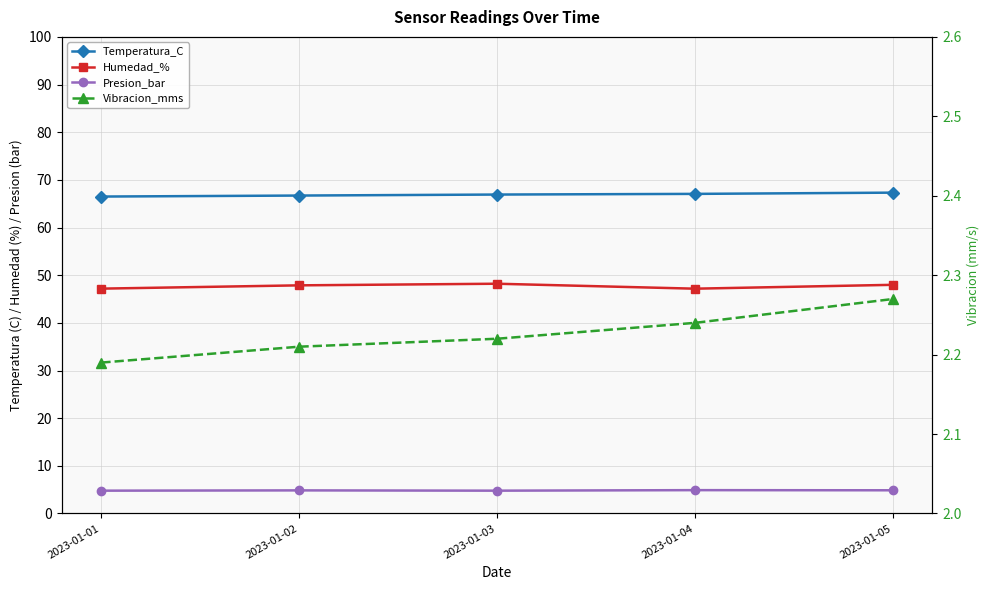

True or false: Presion_bar has more than 1 interior local peaks.

True